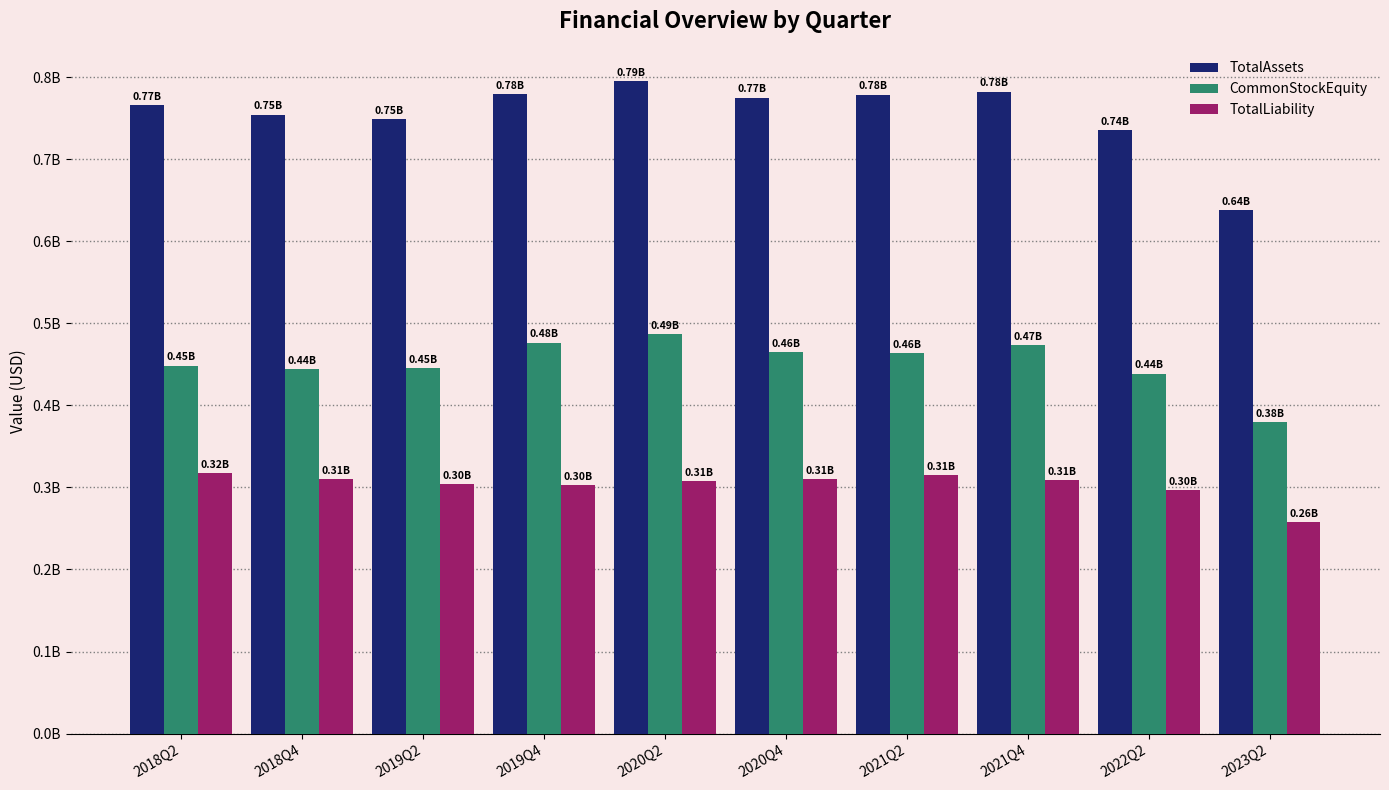

What is the difference between the highest and lowest values at 2022Q2?

438586890